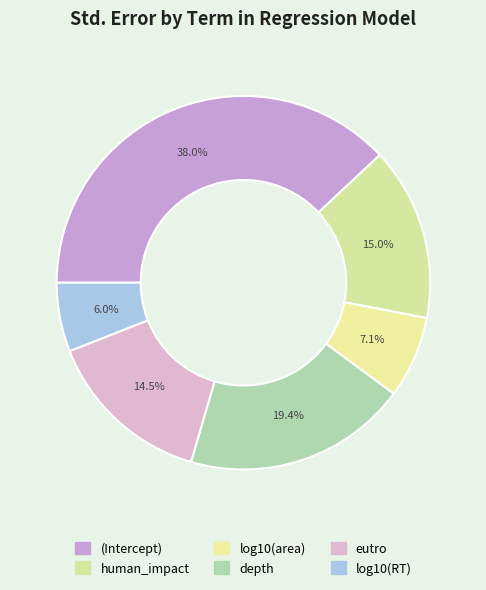

To the nearest percent, what is the difference between the largest and smallest slice percentages?

32%